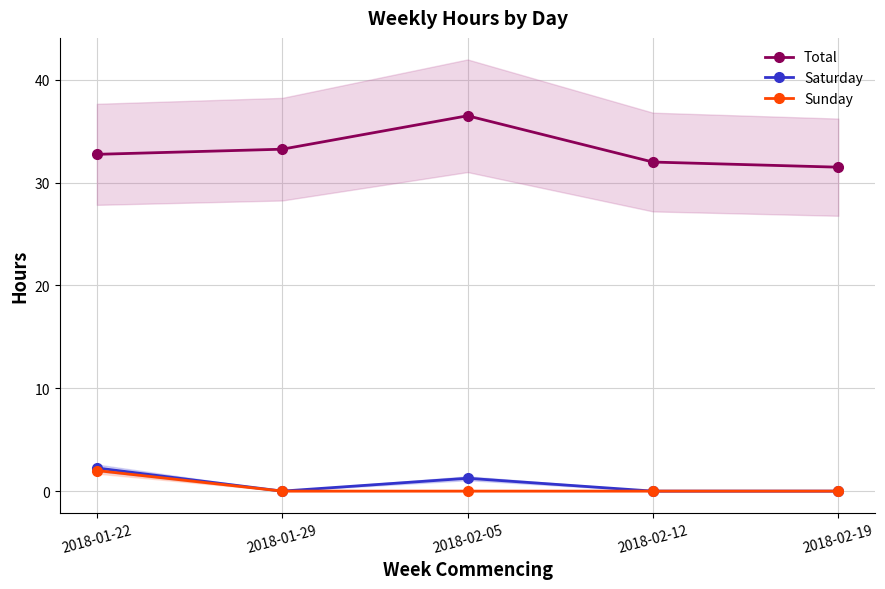

The Total series shows 31.5 at 2018-02-19. True or false?

True